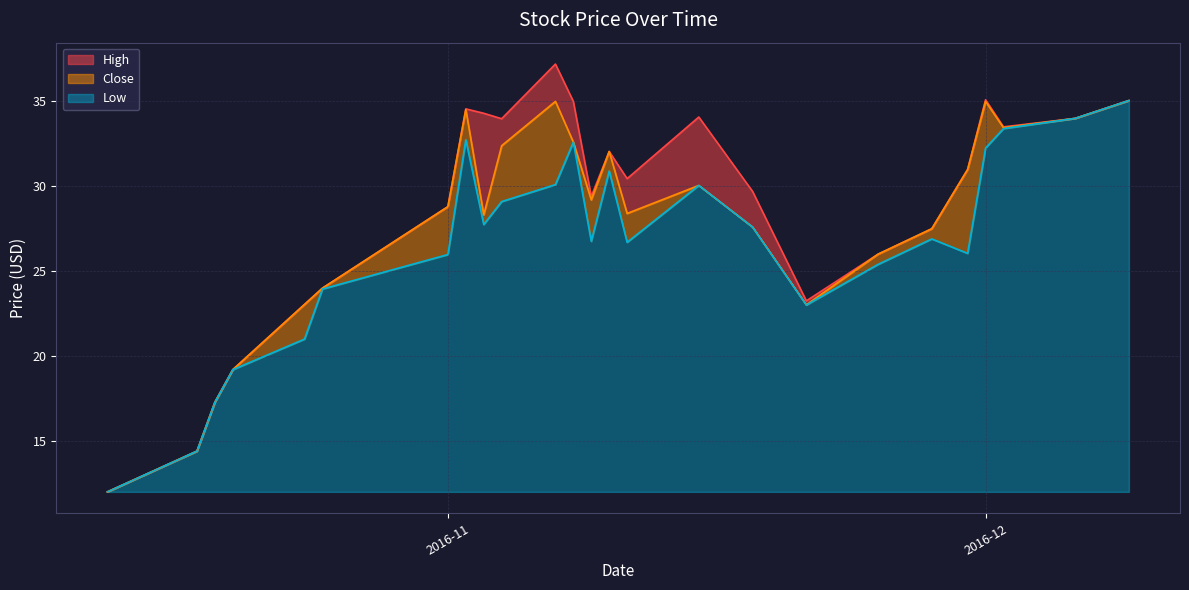

The value of High at 2016-10-13 is 12.0. True or false?

True